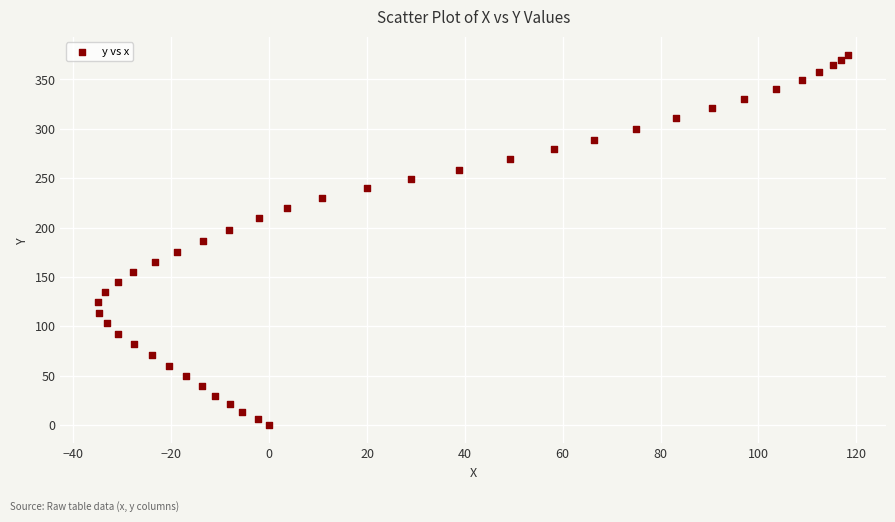

What is the range of Y values (max minus min)?

374.5